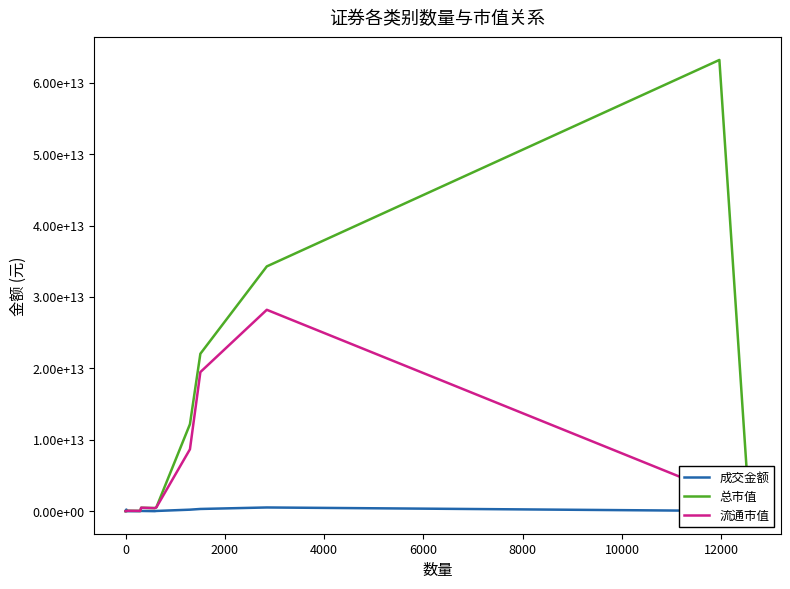

What is the value of the 总市值 point at the 8th from the left?

12179437305520.6